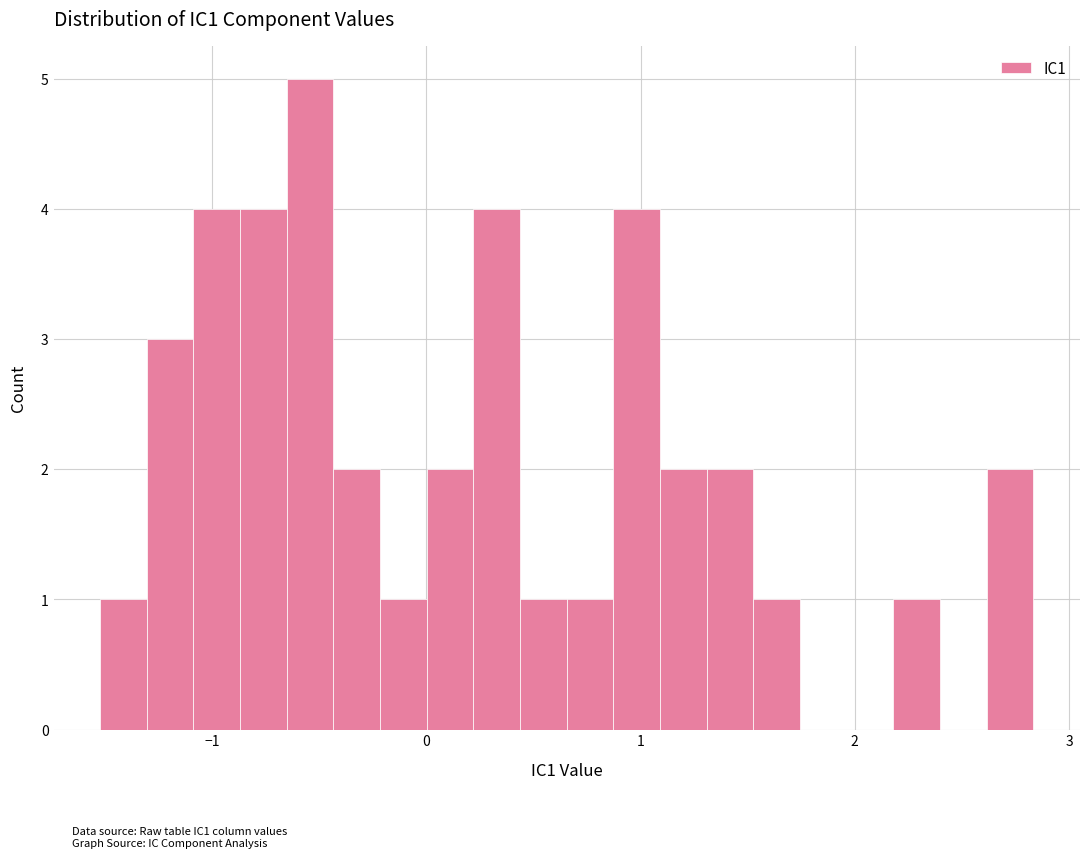

Around what value on the x-axis is the tallest bar? Give the approximate position of its centre, as read against the axis.

-0.5